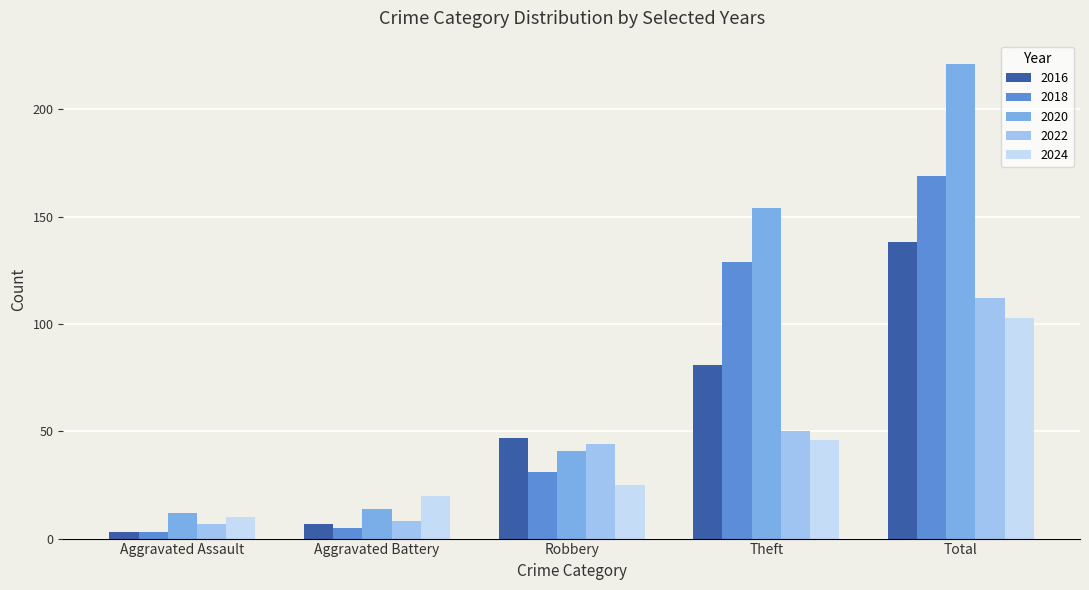

What is the difference between the highest and lowest values at Theft?

108